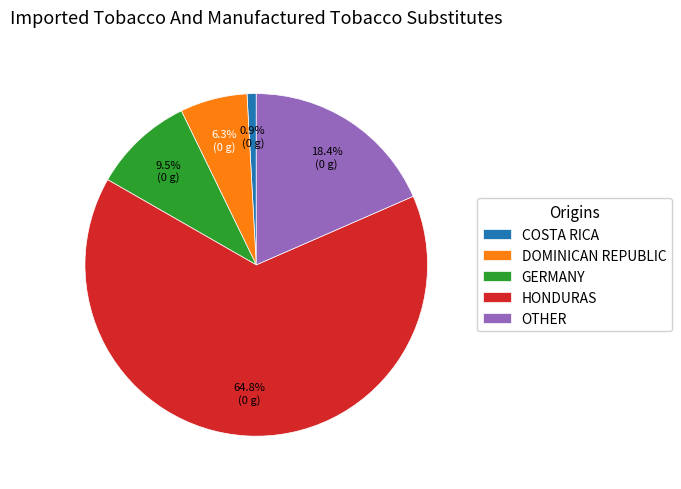

What percentage is NOT represented by GERMANY?

90.5%